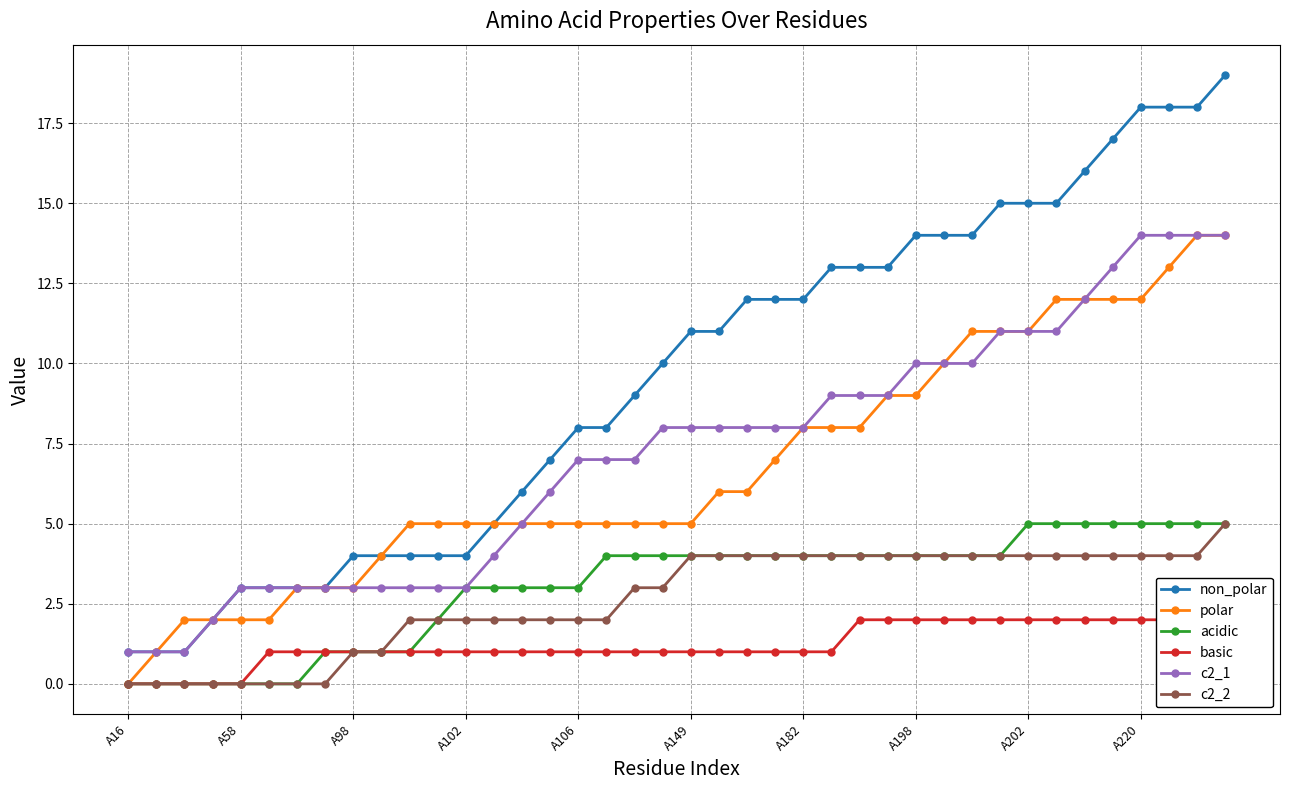

What is the maximum value shown in the chart?

19